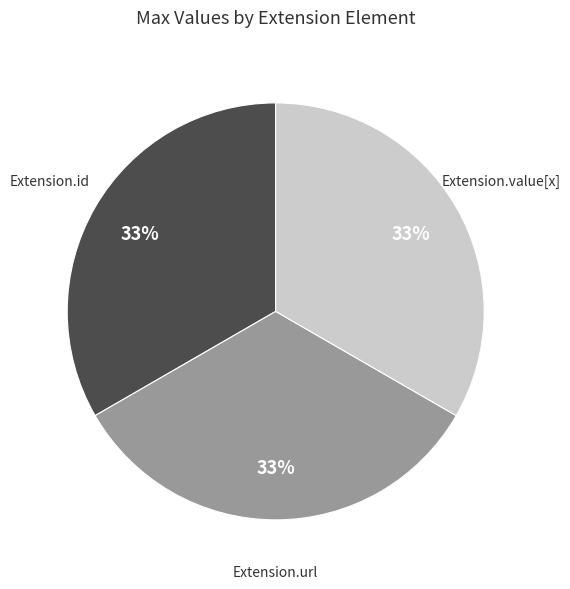

How many slices are in this pie chart?

3